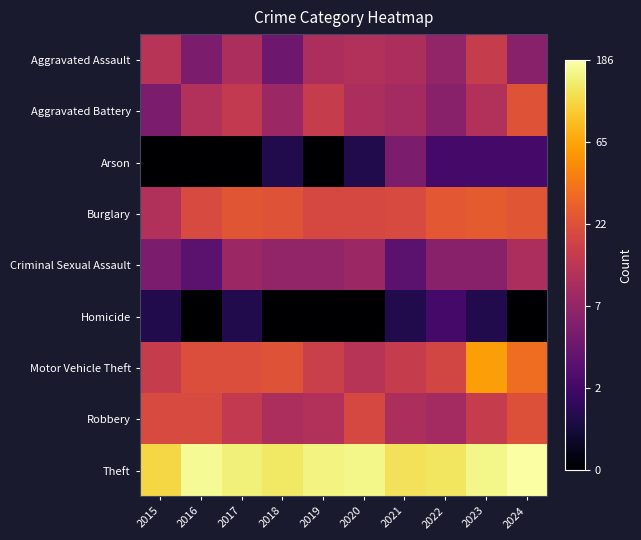

Which series has the largest total across all categories?

Theft